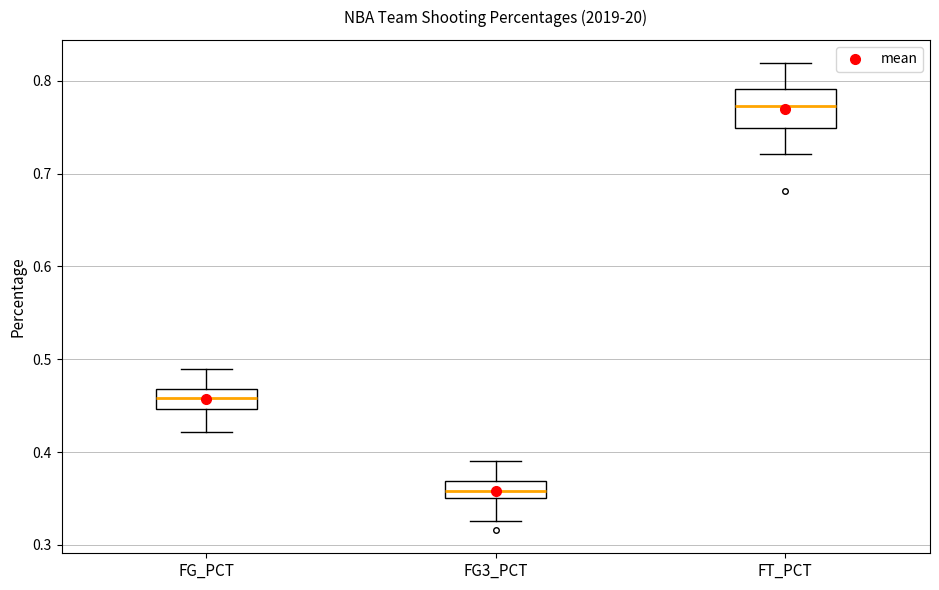

Which box is the tallest, from its lower edge to its upper edge?

FT_PCT